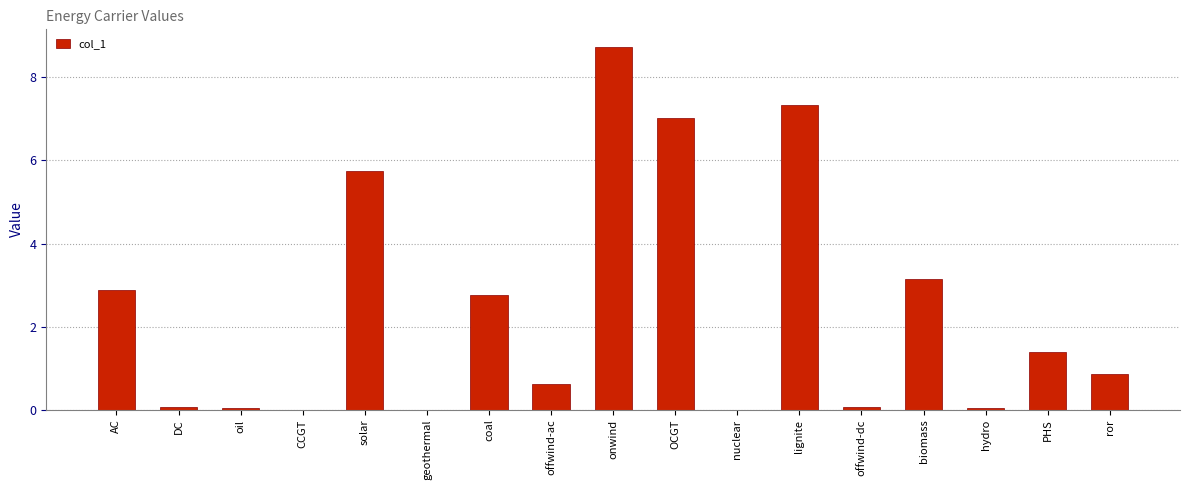

What is the maximum value shown in the chart?

8.7